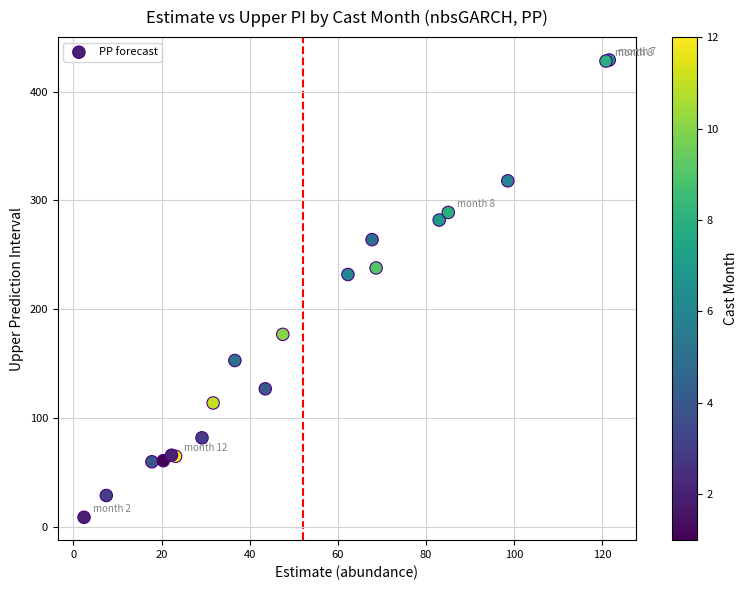

What Y value in the scatter plot is closest to 219?

232